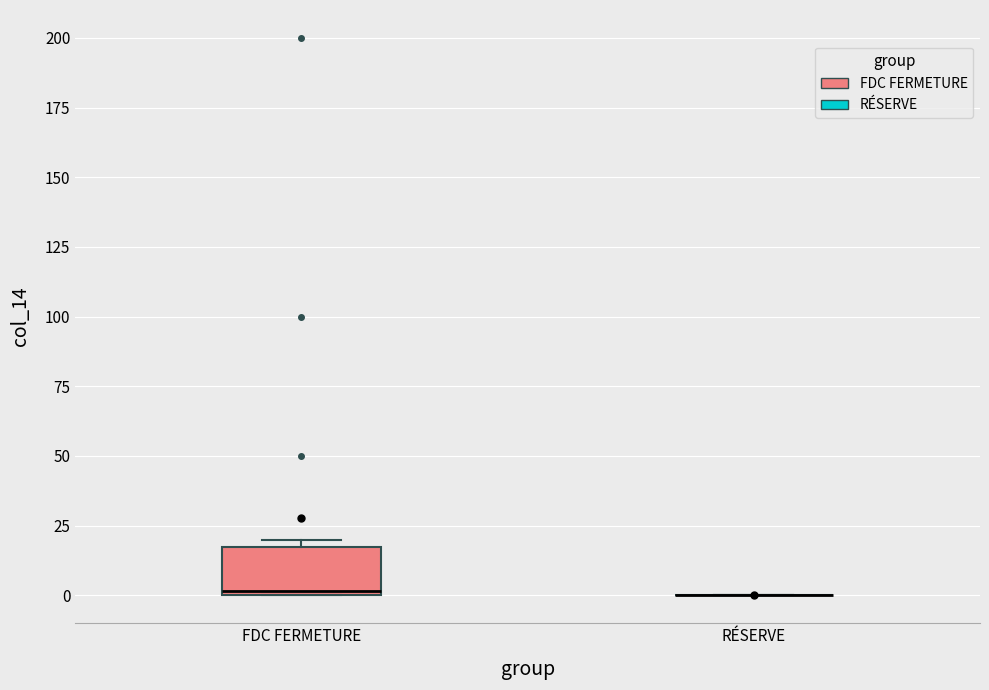

Reading left to right, transcribe this box plot: for each box, give where its median line is, the range the box spans, and where its two whiskers end, as read against the y-axis. The values are not printed on the chart, so give them approximately, as read against the axis.

FDC FERMETURE: median 0, box 0 to 20, whiskers 0 to 20 (just above the box's upper edge)
RÉSERVE: box collapsed to a line at 0, whiskers 0 to 0